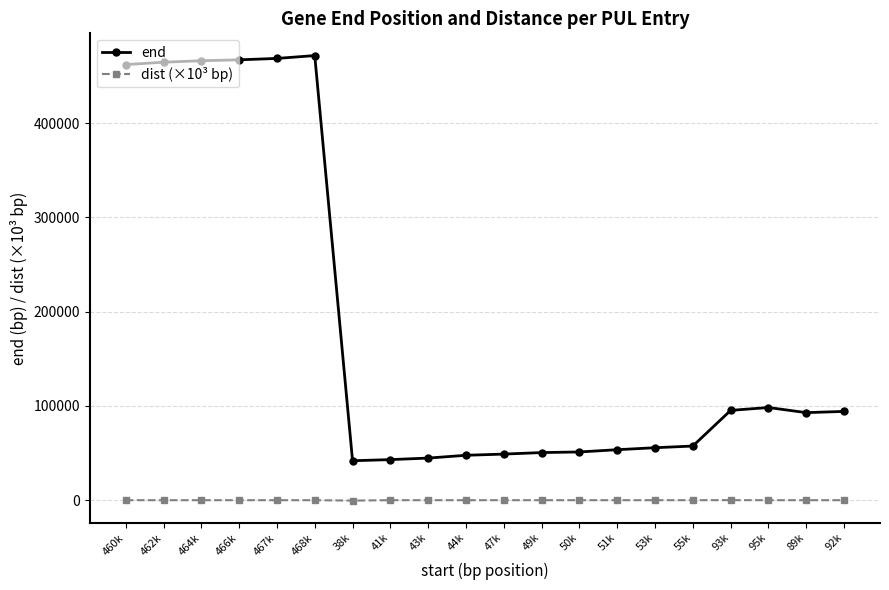

The end series shows 53567.0 at 51k. True or false?

True